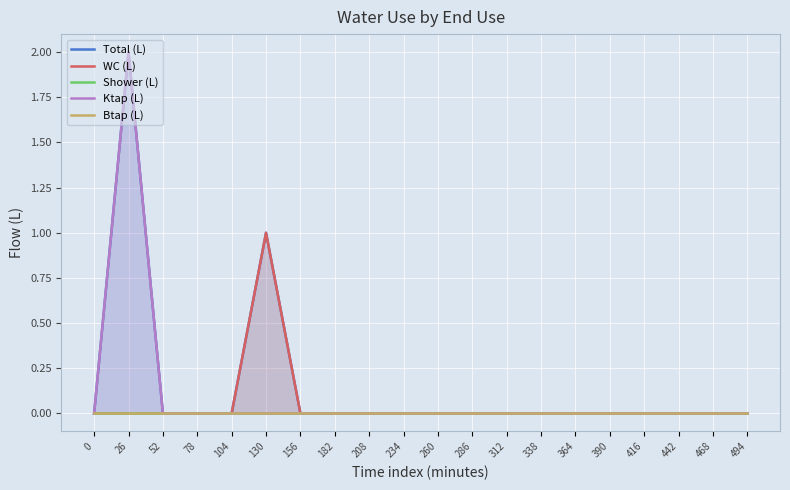

Rank the series by their maximum value, from lowest to highest.

Shower (L), Btap (L), WC (L), Total (L), Ktap (L)